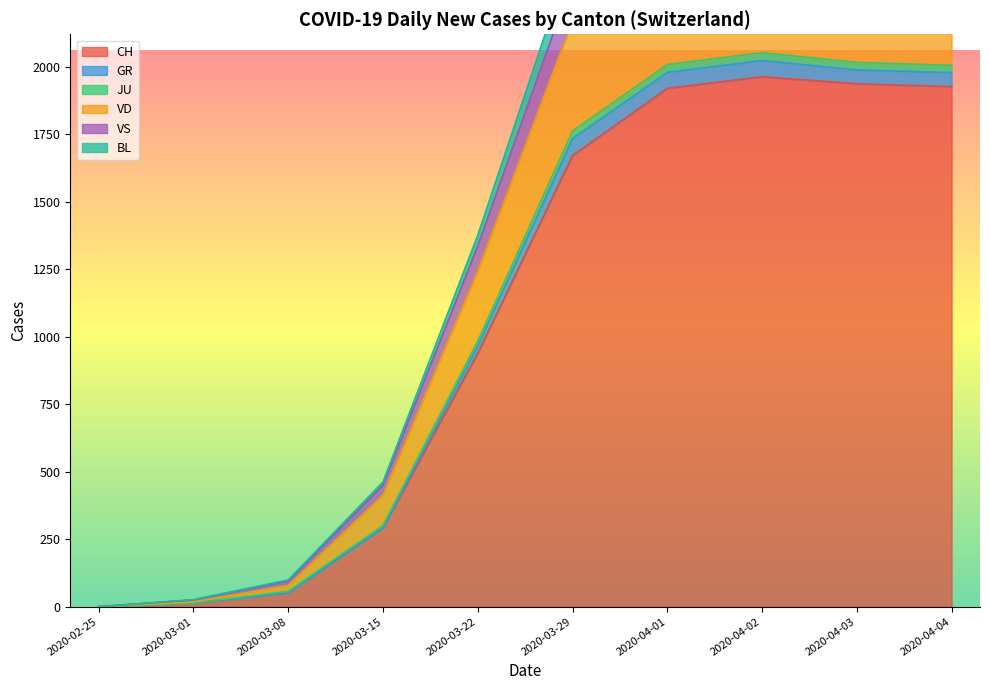

The value of CH at 2020-03-08 is 52. True or false?

True